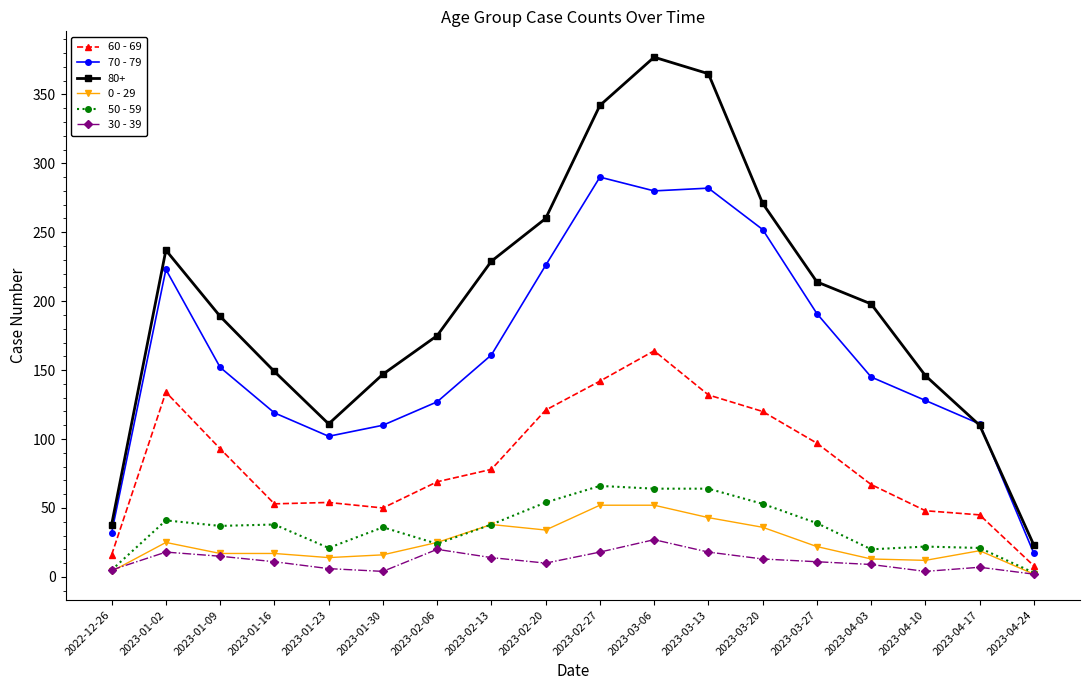

What is the sum of the 30 - 39 values at 2023-01-16 and 2023-01-02?

29